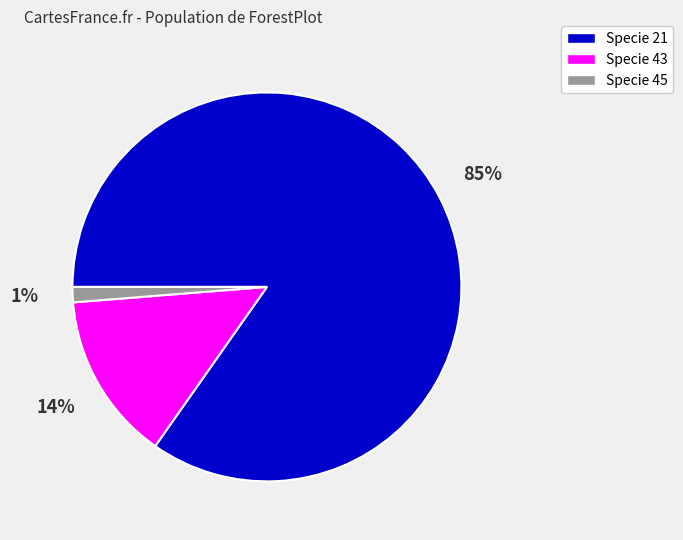

Between Specie 45 and Specie 21, which is larger?

Specie 21